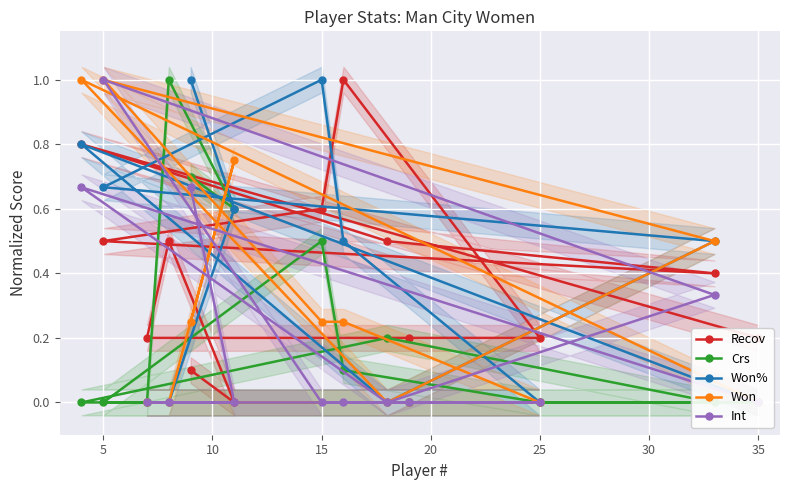

How many lines are shown in the chart?

5